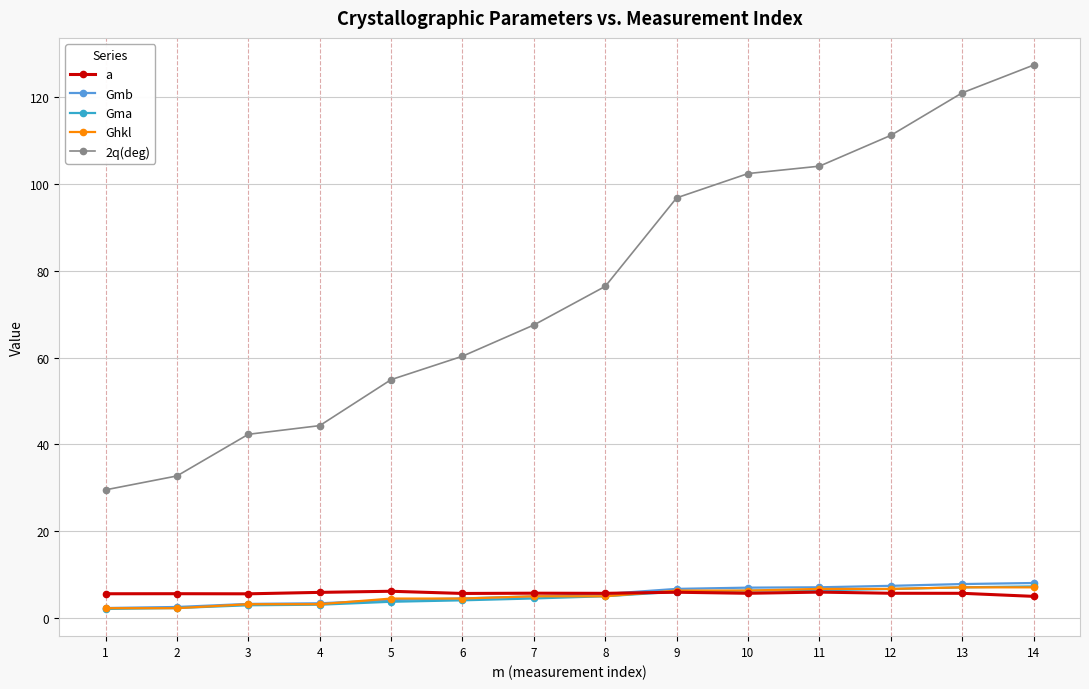

What is the value of the 2q(deg) point at the 11th from the left?

104.1